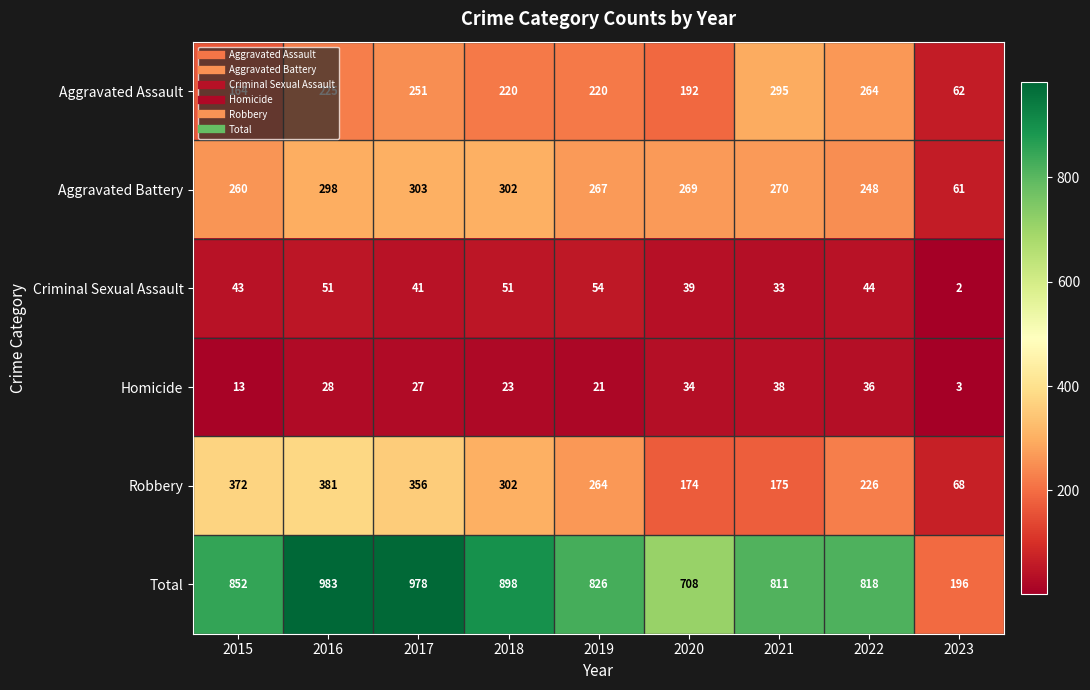

Which series has the largest total across all categories?

Total